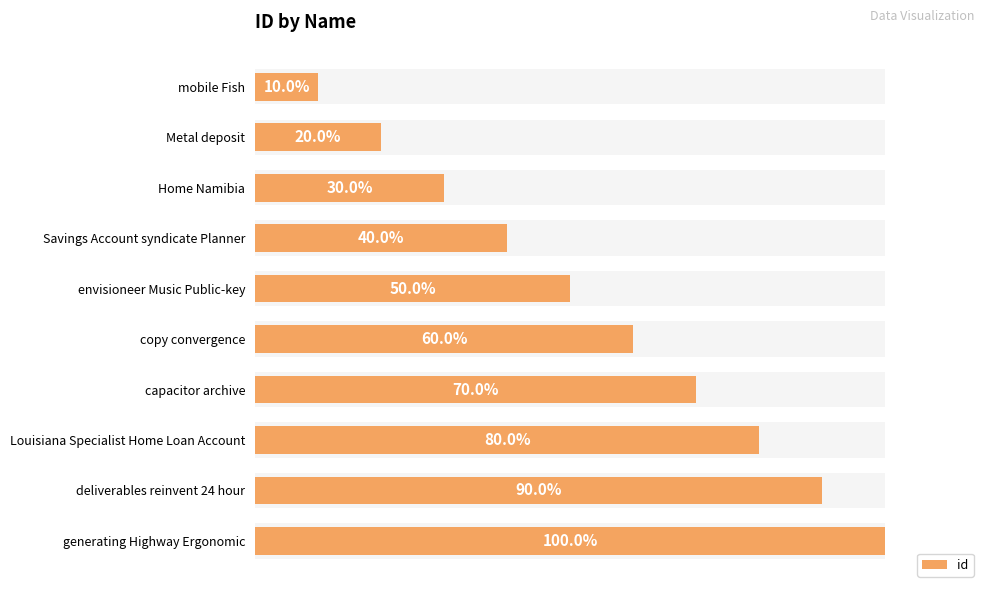

Which has a higher value, deliverables reinvent 24 hour or generating Highway Ergonomic?

generating Highway Ergonomic